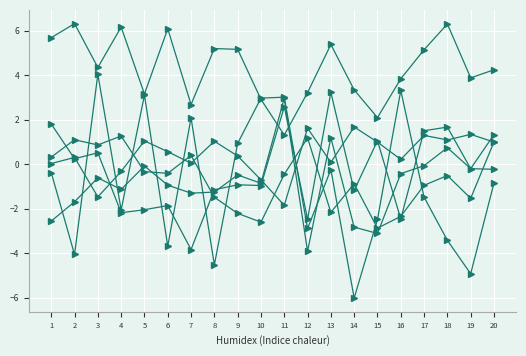

Is it true that PC 1 equals 7.2 at 9?

False